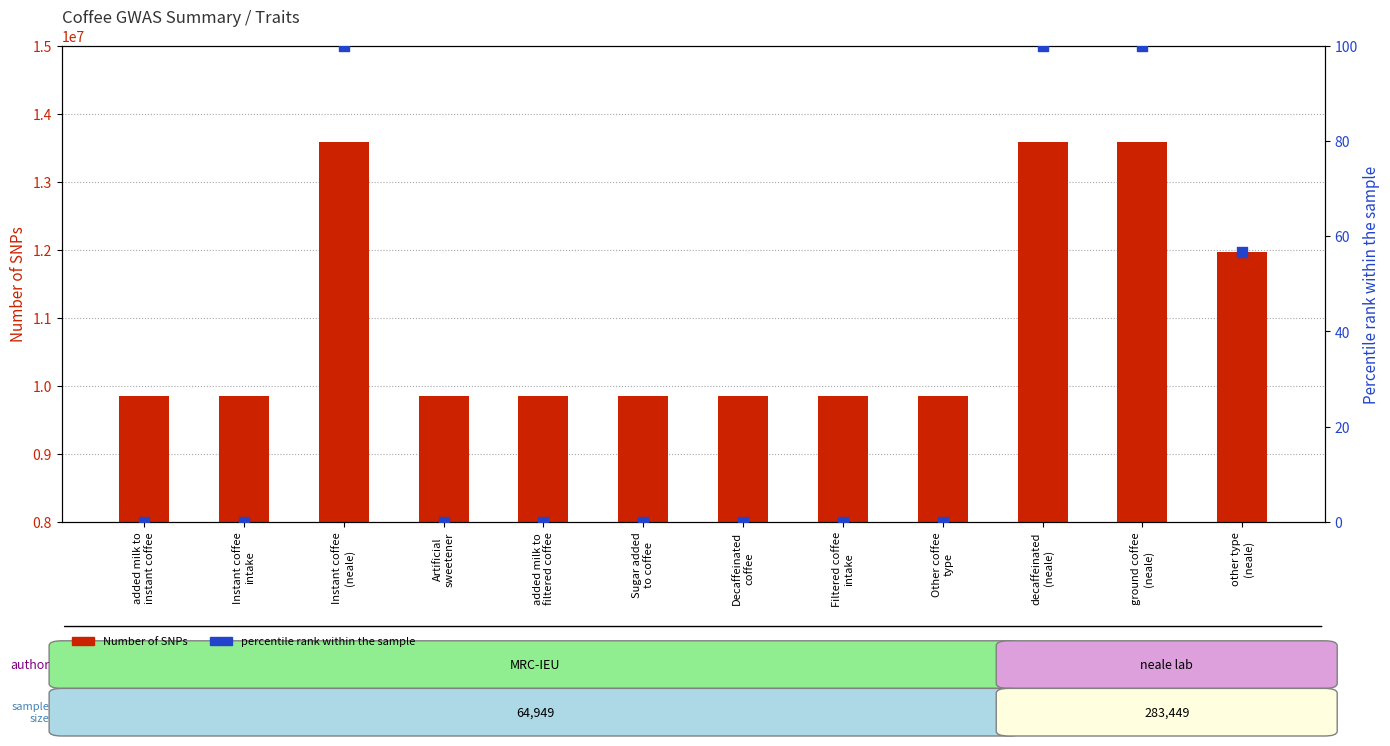

Which series contains the lowest Y value?

percentile rank within the sample